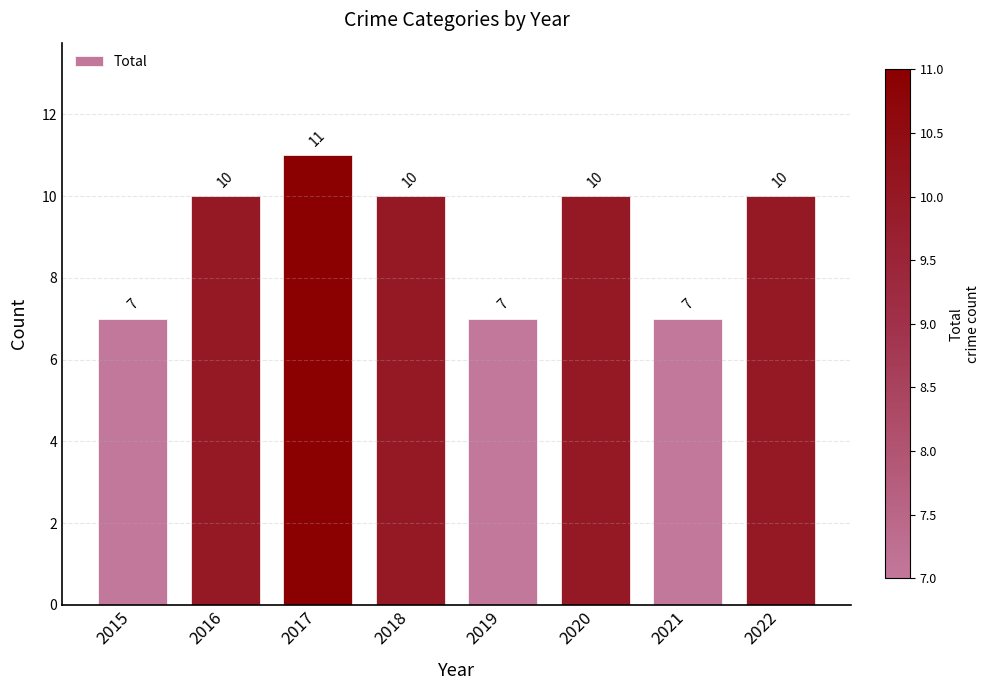

Which has a higher value, 2019 or 2022?

2022